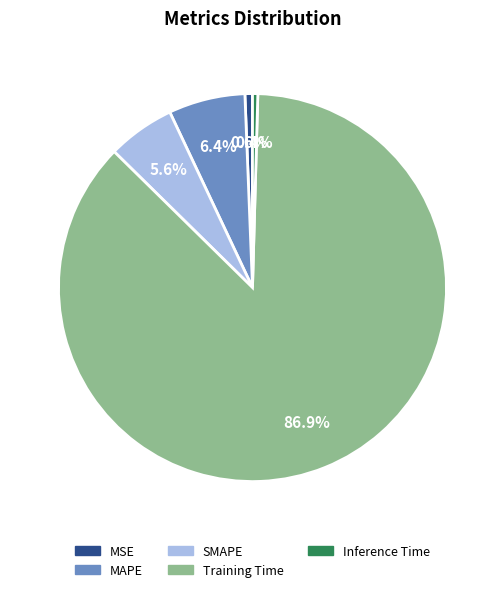

How many slices are in this pie chart?

5